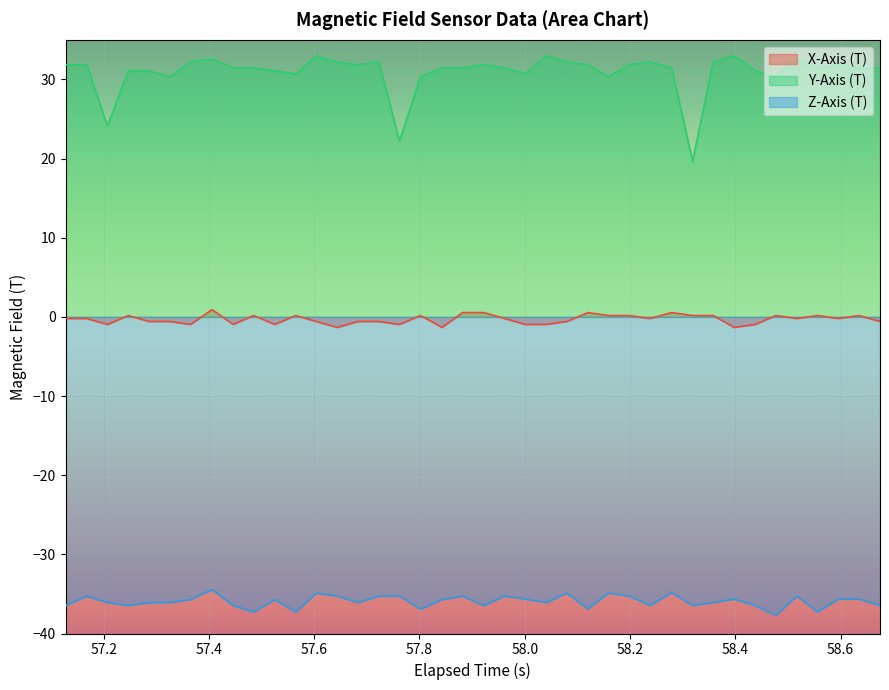

Which series has the largest range (max minus min)?

Y-Axis (T)